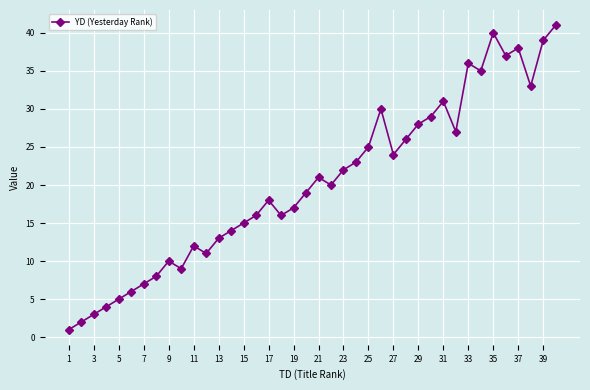

How many points are lower than both their immediate neighbors (excluding endpoints)?

9